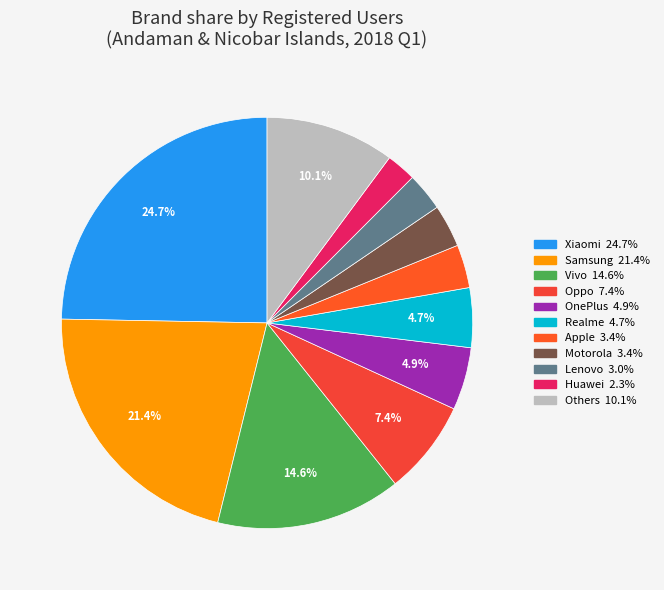

Which has a higher value, Xiaomi or OnePlus?

Xiaomi